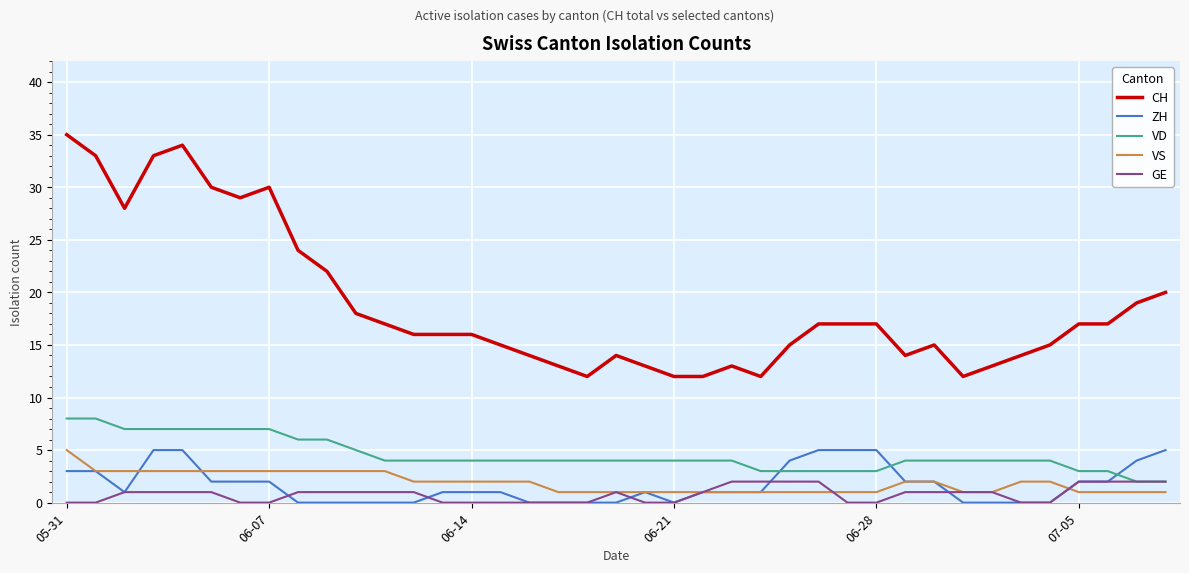

Which series ends up on top after the final intersection of VD and ZH?

ZH